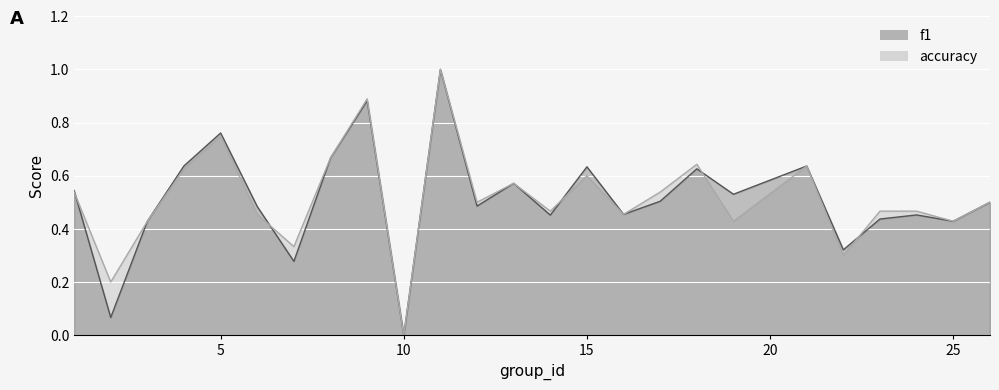

Is it true that accuracy_line equals 0.2 at 18?

False